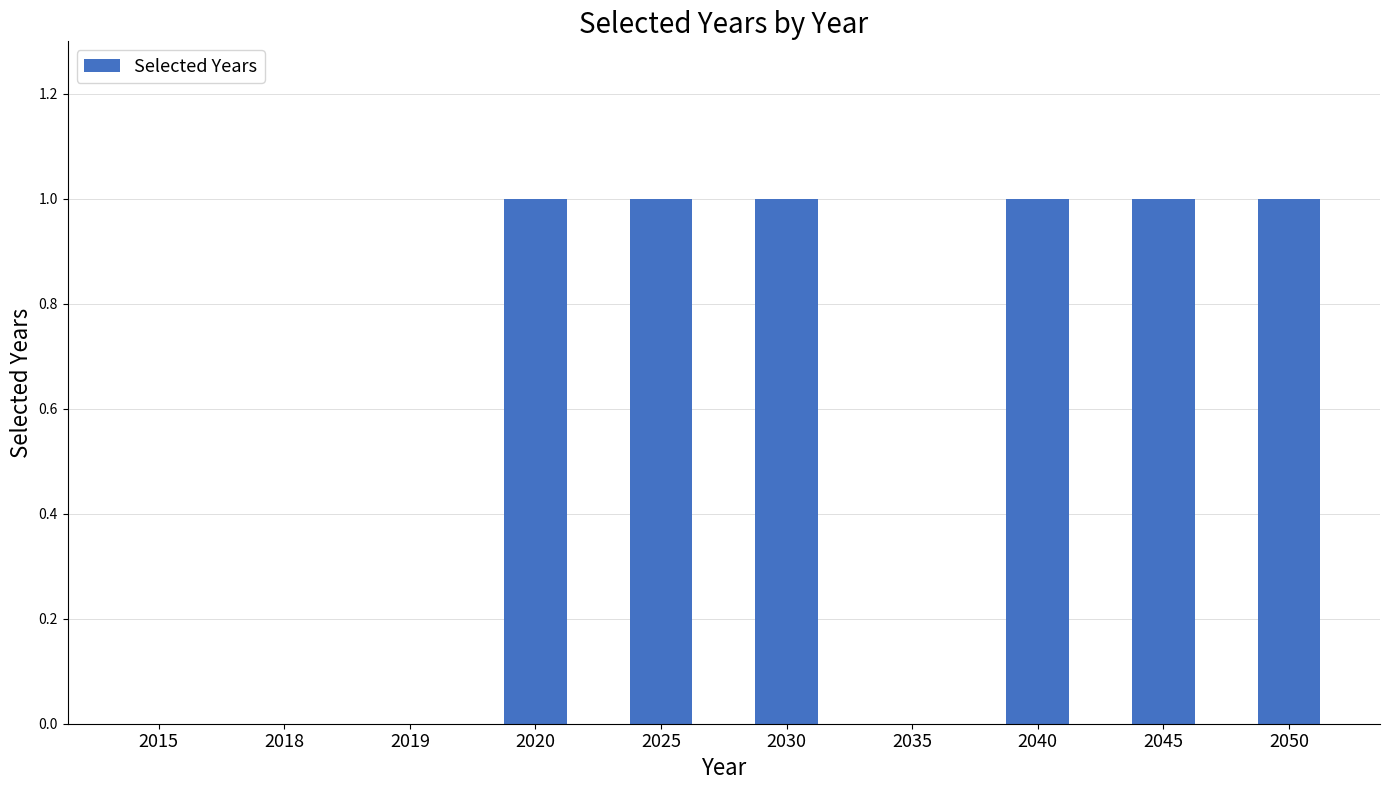

What is the sum of the values at 2040 and 2019?

1